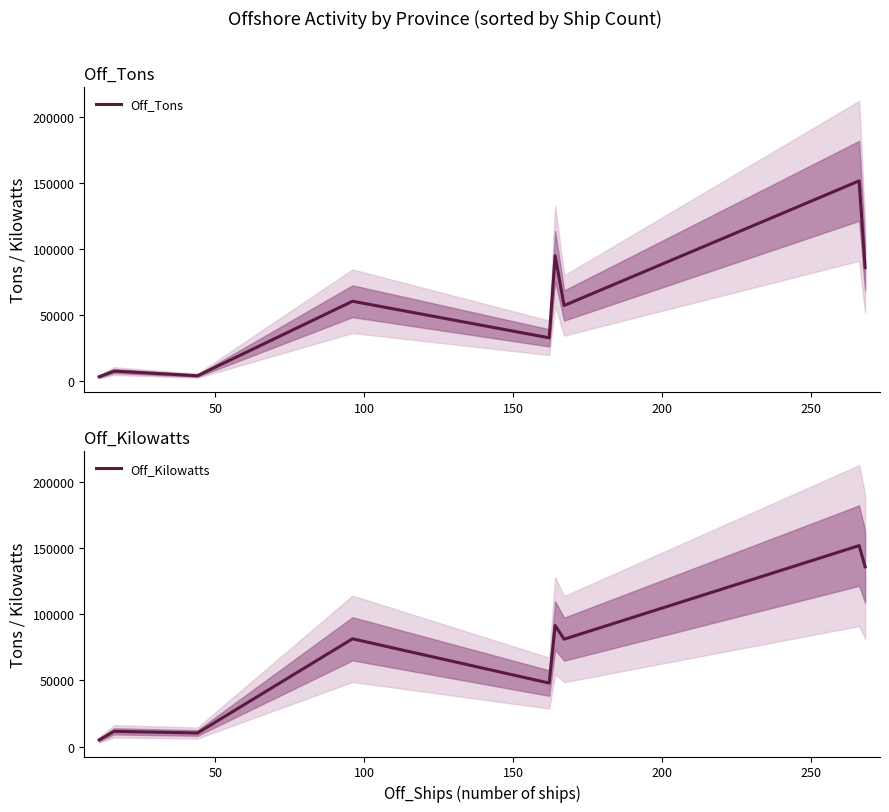

True or false: Off_Kilowatts and Off_Tons intersect in this chart.

True